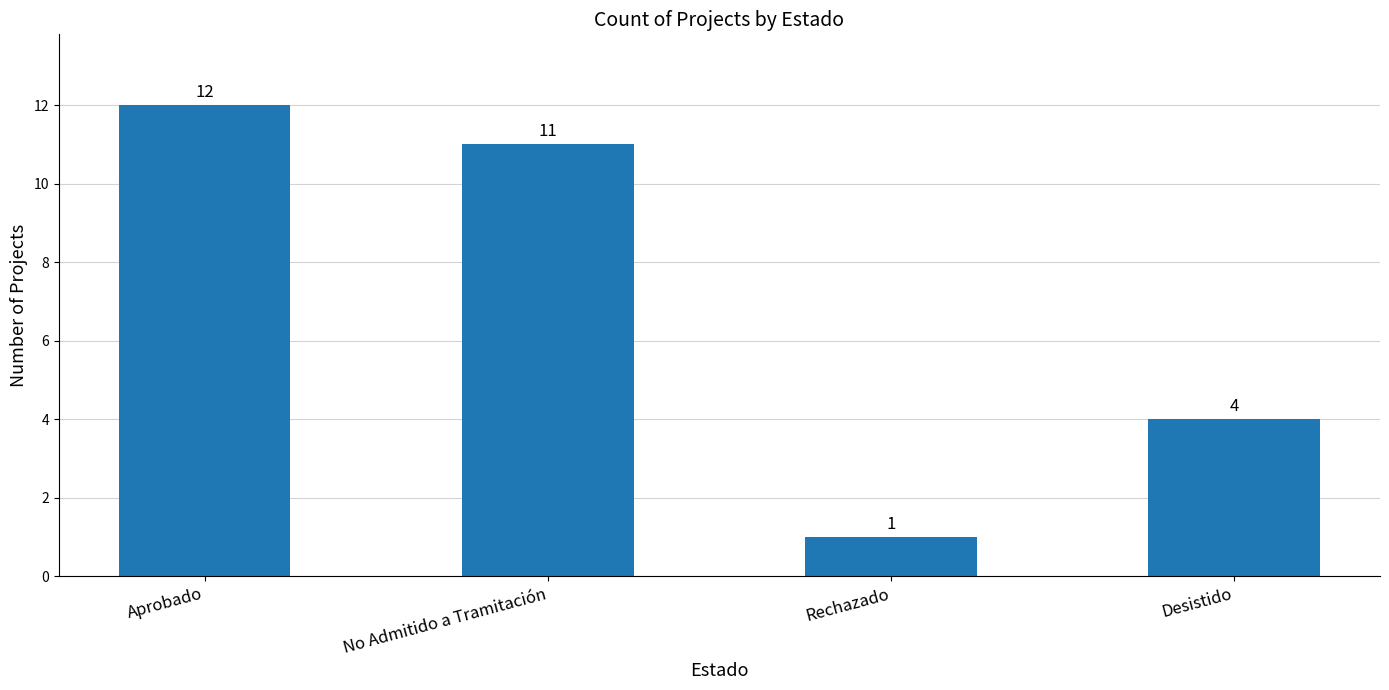

Between Desistido and Rechazado, which is larger?

Desistido